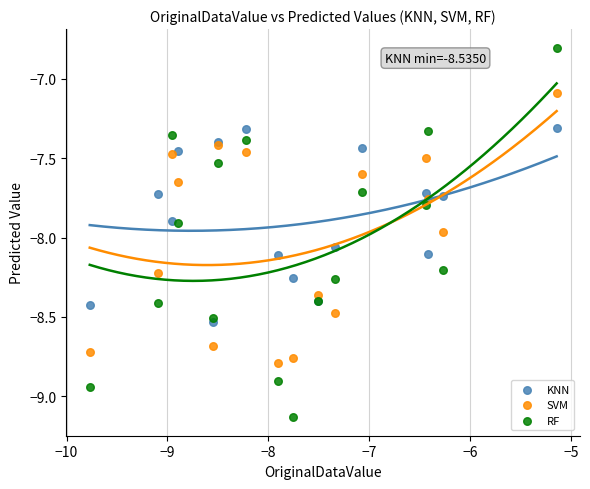

Which series reaches the maximum Y coordinate?

RF